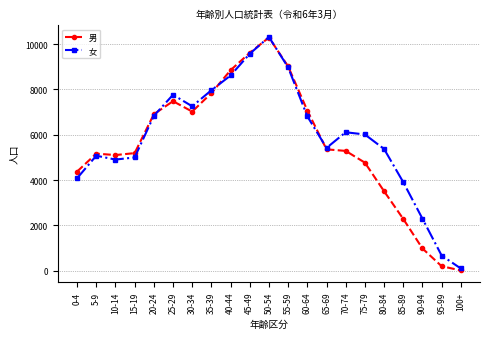

The value of 男 at 70-74 is 3502. True or false?

False